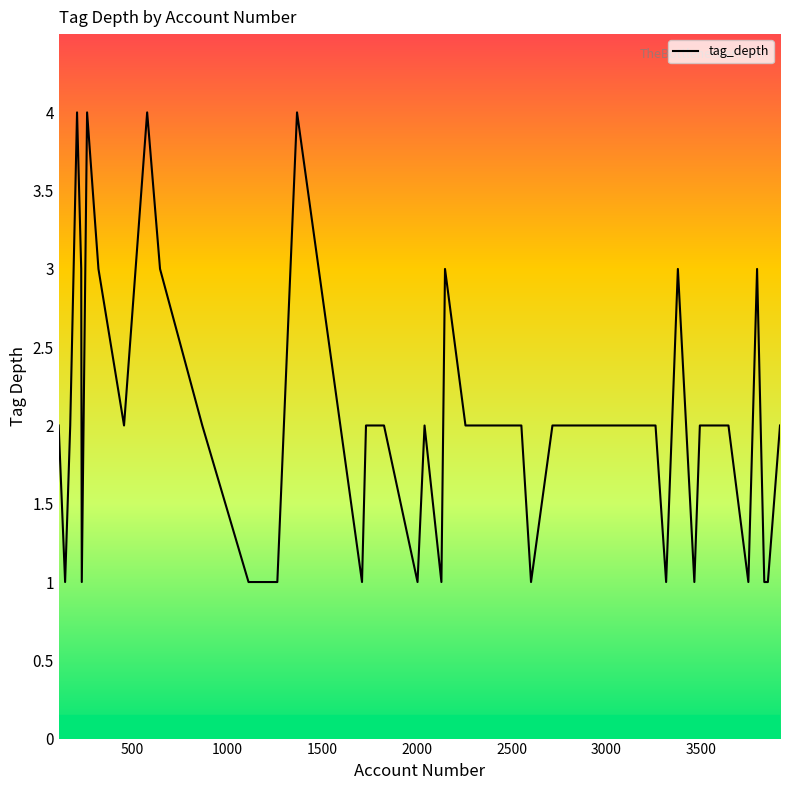

What is the maximum value shown in the chart?

4